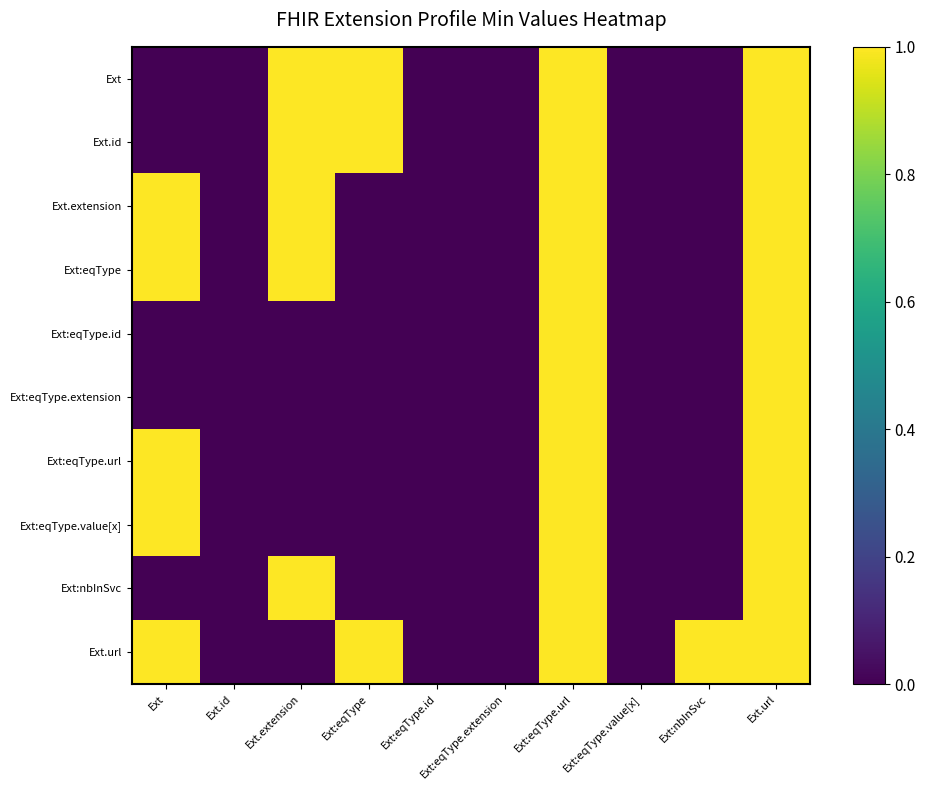

At Ext:nbInSvc, list the series in order from largest to smallest.

Ext.url, Ext, Ext.id, Ext.extension, Ext:eqType, Ext:eqType.id, Ext:eqType.extension, Ext:eqType.url, Ext:eqType.value[x], Ext:nbInSvc